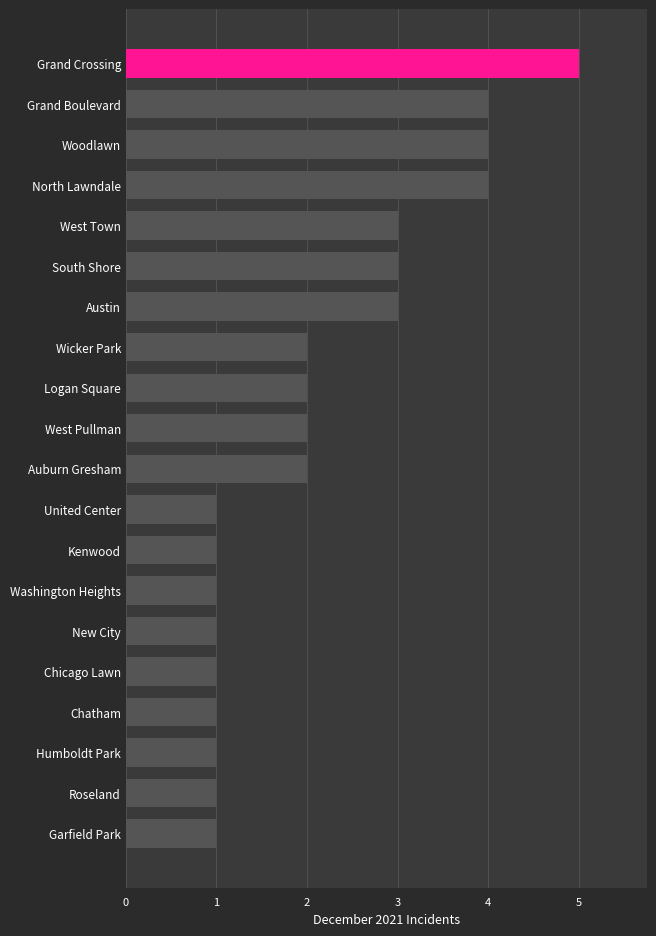

True or false: the data shows 2 at Logan Square.

True